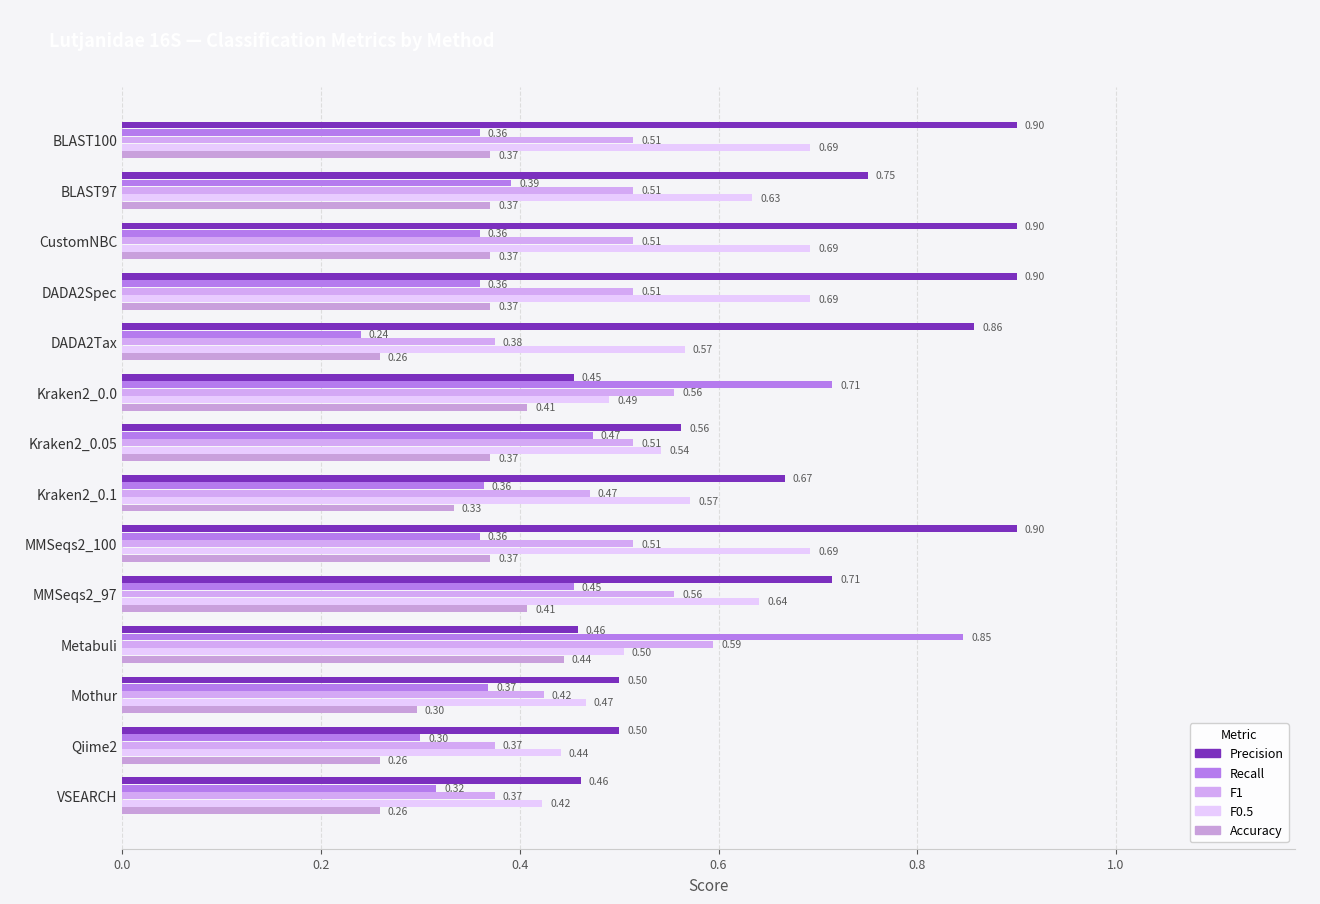

Reading left to right, what are all the values shown in this chart?

Precision: 0.9	0.8	0.9	0.9	0.9	0.5	0.6	0.7	0.9	0.7	0.5	0.5	0.5	0.5
Recall: 0.4	0.4	0.4	0.4	0.2	0.7	0.5	0.4	0.4	0.5	0.8	0.4	0.3	0.3
F1: 0.5	0.5	0.5	0.5	0.4	0.6	0.5	0.5	0.5	0.6	0.6	0.4	0.4	0.4
F0.5: 0.7	0.6	0.7	0.7	0.6	0.5	0.5	0.6	0.7	0.6	0.5	0.5	0.4	0.4
Accuracy: 0.4	0.4	0.4	0.4	0.3	0.4	0.4	0.3	0.4	0.4	0.4	0.3	0.3	0.3